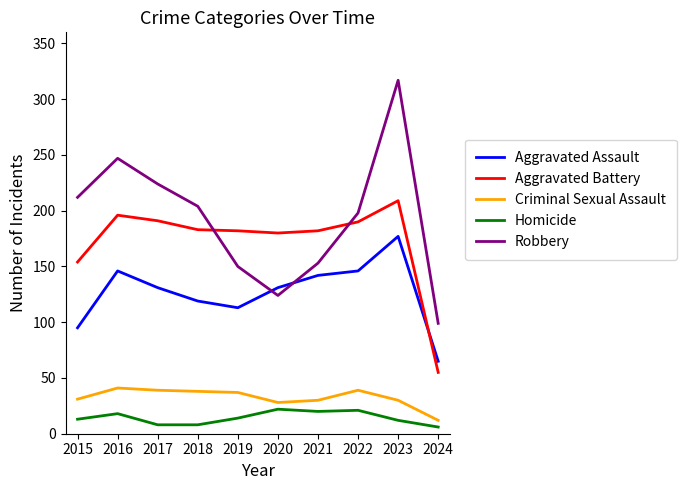

What is the difference between the maximum and minimum values in the Robbery series?

218